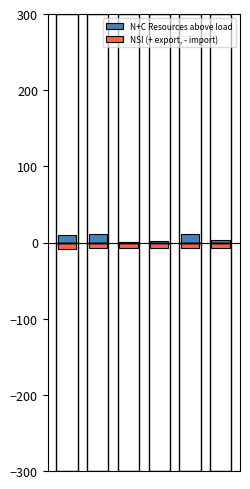

Reading left to right, what are all the values shown in this chart?

N+C Resources above load: 0=10.1	1=10.5	2=1.0	3=1.6	4=11.7	5=2.7
NSI (+ export, - import): 0=-8.5	1=-6.8	2=-6.6	3=-6.7	4=-6.7	5=-6.7